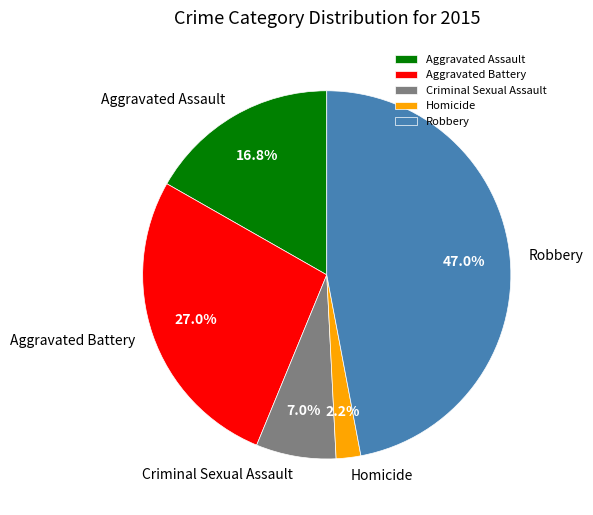

What is the smallest slice in the pie chart?

Homicide